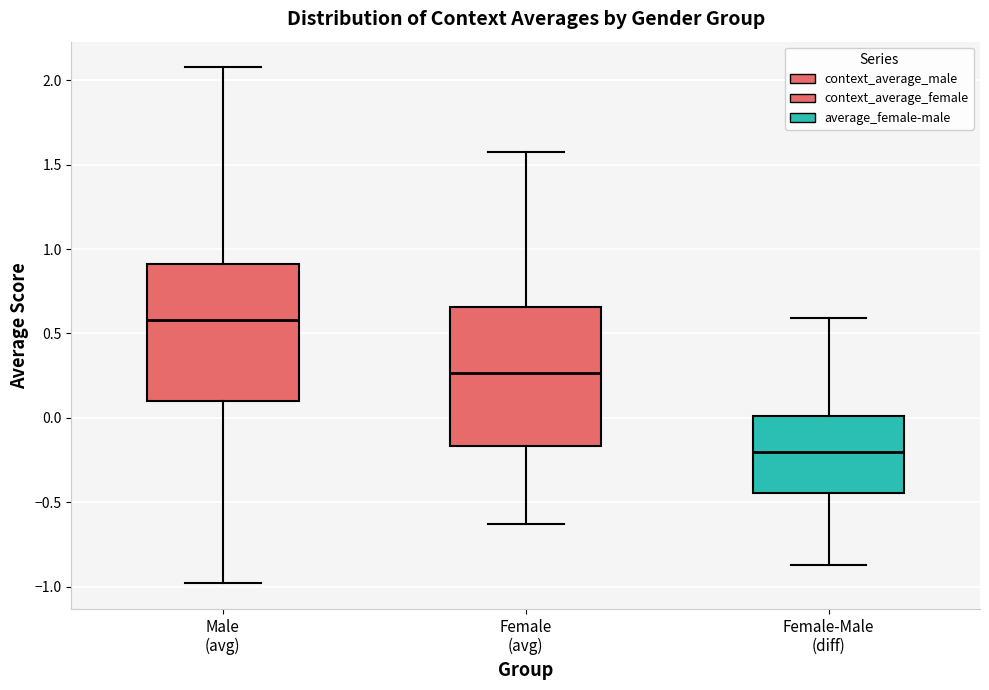

Reading left to right, read every box against the y-axis: the position of its median line, the range the box covers, and the ends of its whiskers. The values are not printed on the chart, so give them approximately, as read against the axis.

Male (avg): median 0.60, box 0.10 to 0.90, whiskers -1.00 to 2.10
Female (avg): median 0.25, box -0.15 to 0.65, whiskers -0.65 to 1.60
Female-Male (diff): median -0.20, box -0.45 to 0.00, whiskers -0.85 to 0.60